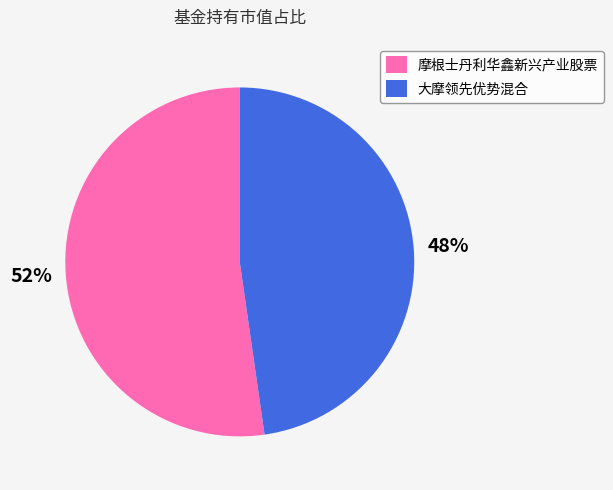

To the nearest percent, what is the average slice percentage?

50%